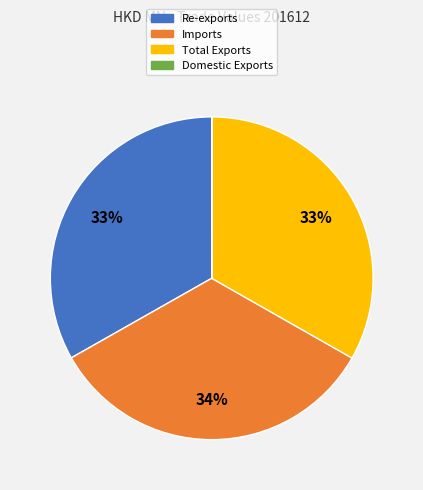

Does Total Exports represent more than half of the total?

No